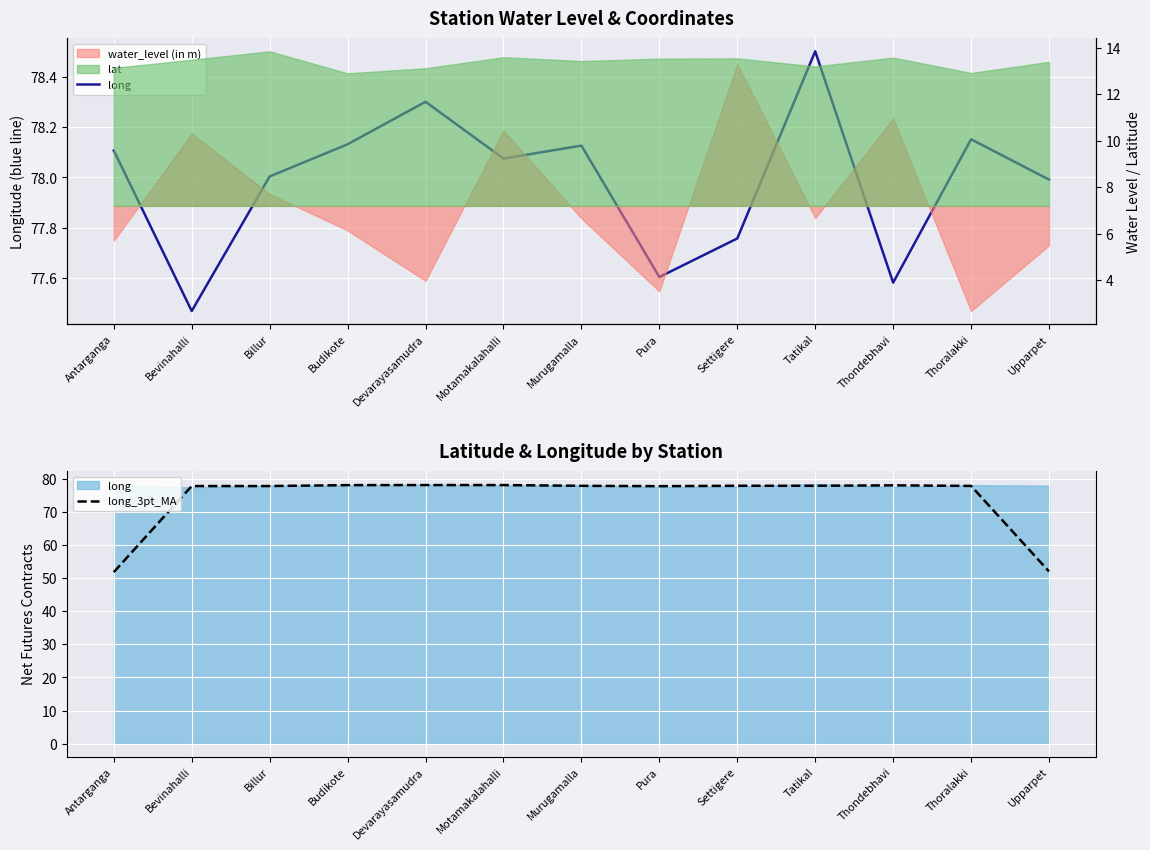

How many interior local valleys does the long_3pt_MA series have?

2